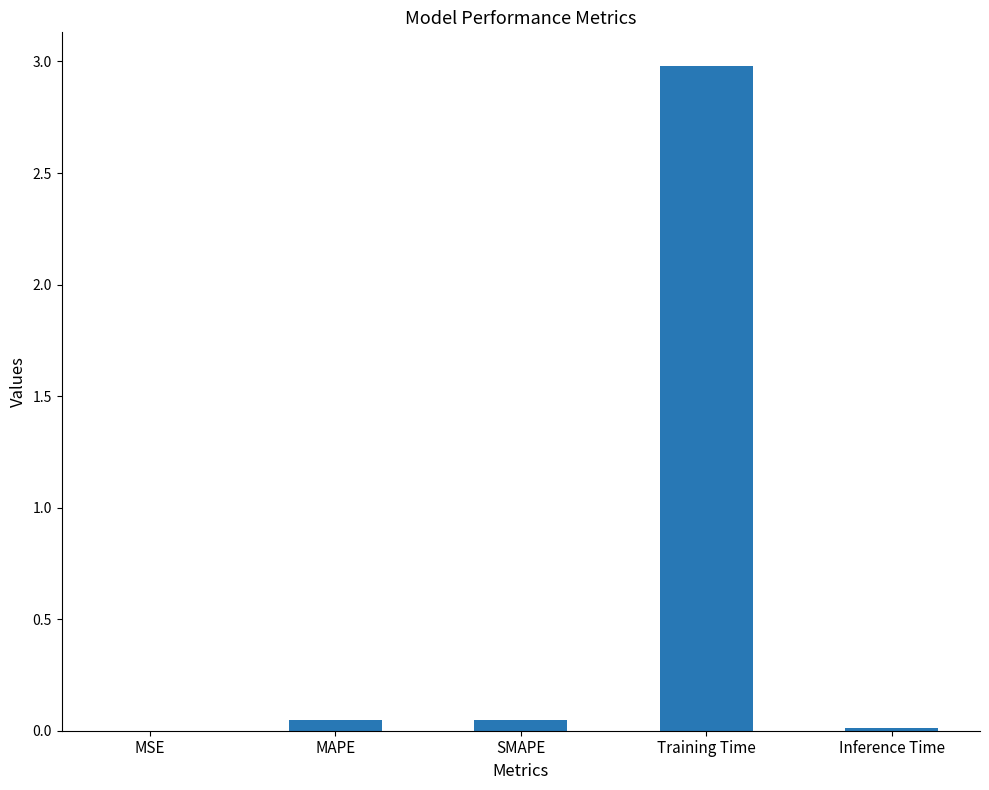

The chart shows a value of 3.0 at Training Time. True or false?

True